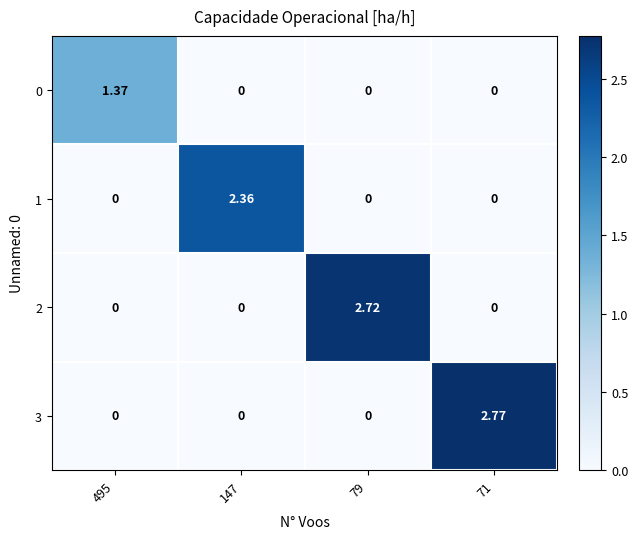

Is the value of 0 at 71 greater than the value of 2 at 79?

No